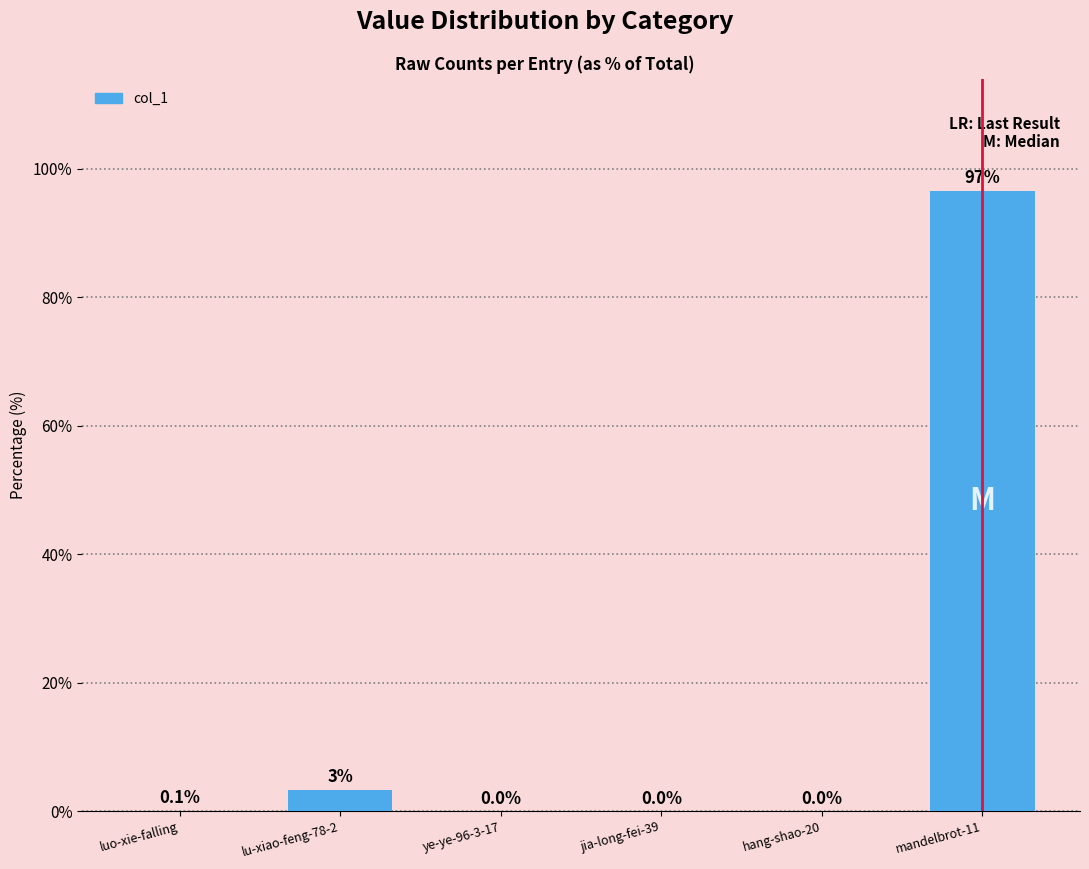

Does the chart contain stacked bars?

No